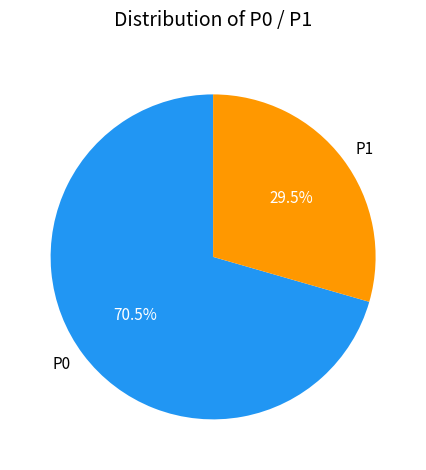

Which slice represents more than half of the pie?

P0